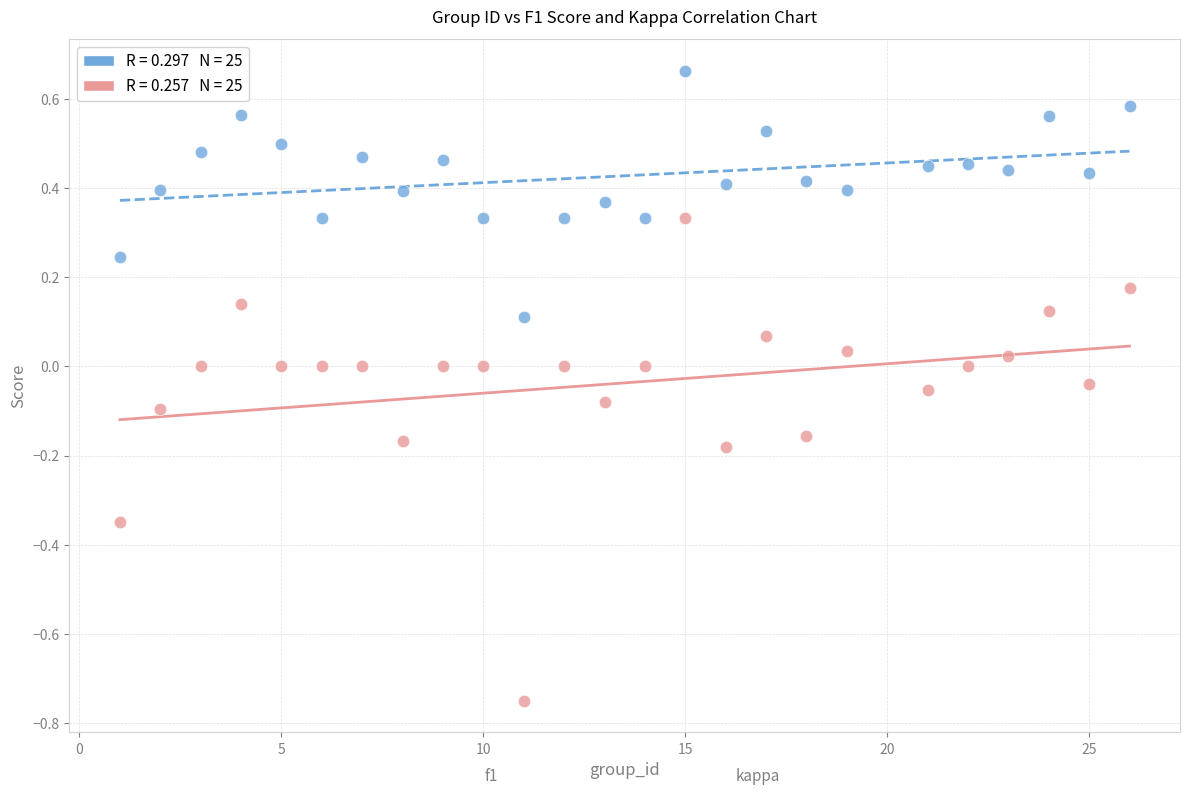

Across all data points, what is the range of X values (max minus min)?

25.0